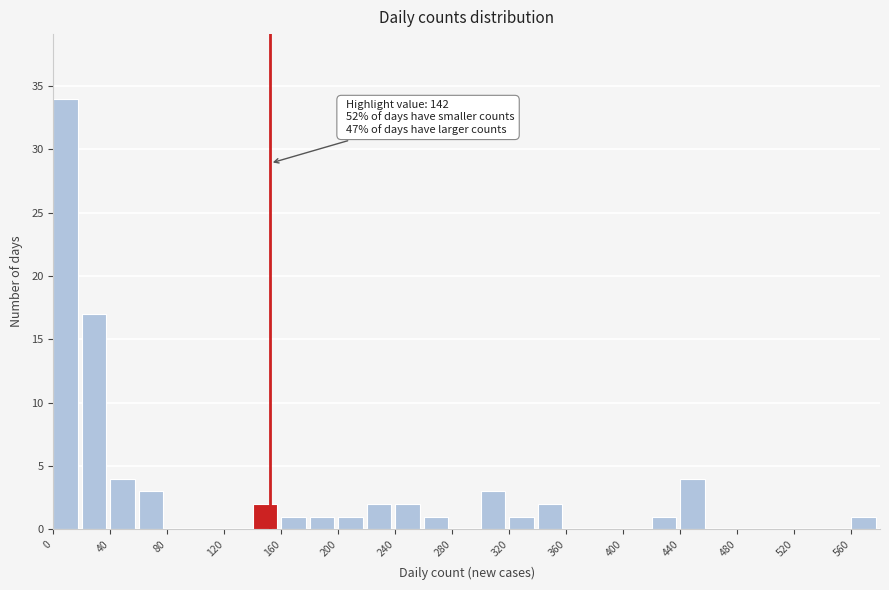

Which range on the x-axis has the tallest bar?

0 to 20